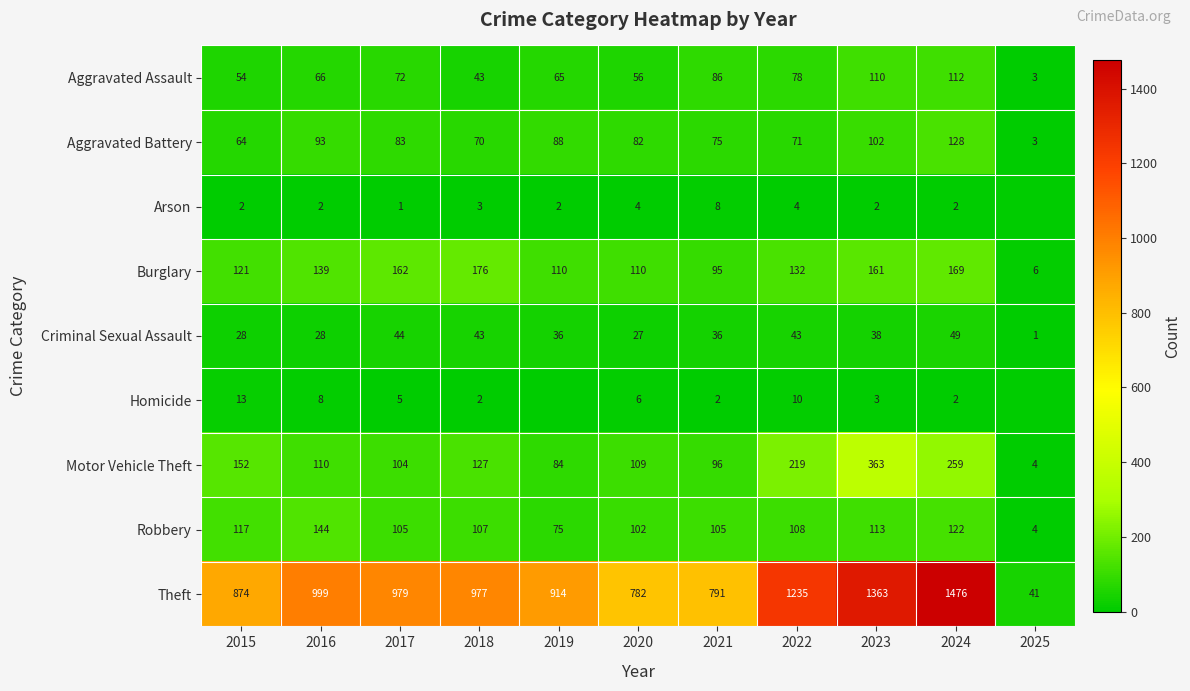

What is the total value across all series at 2016?

1589